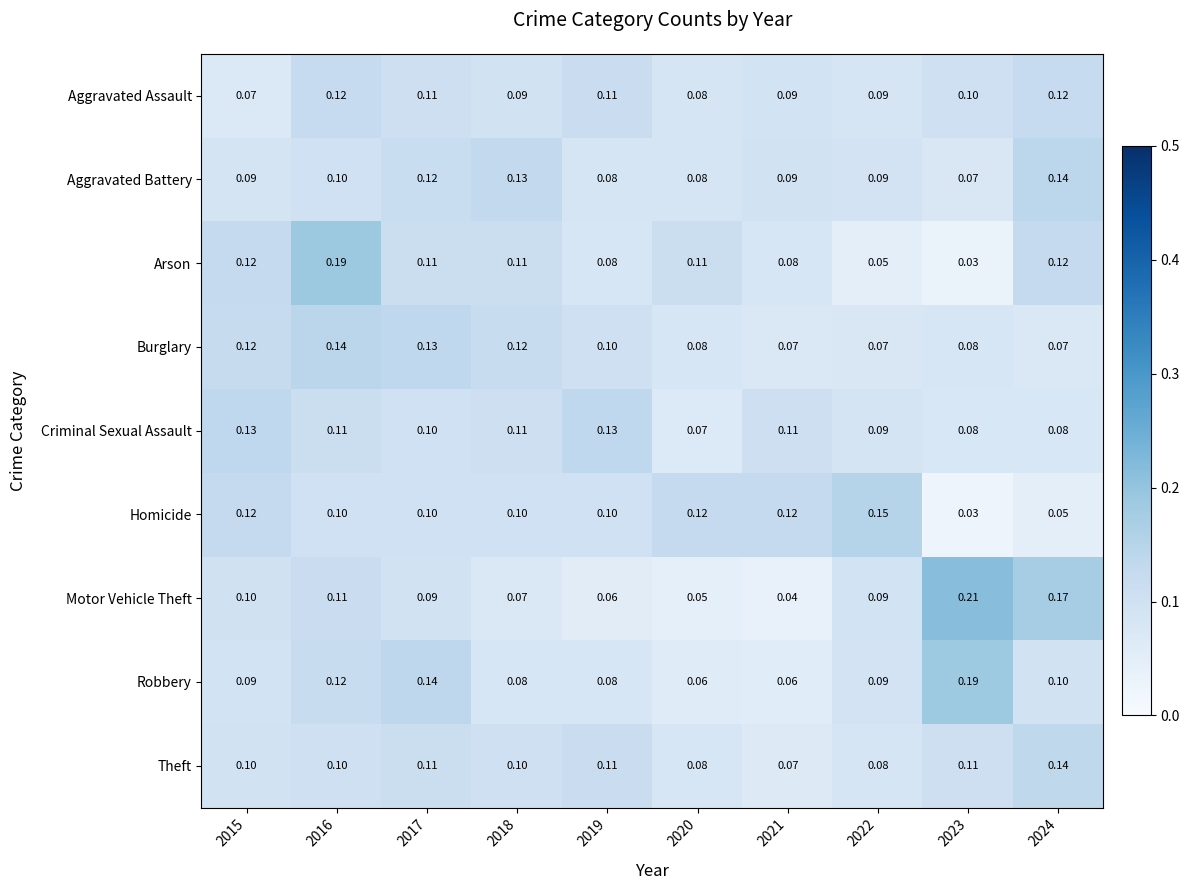

Between 2019 and 2020, which series saw the biggest shift?

Criminal Sexual Assault